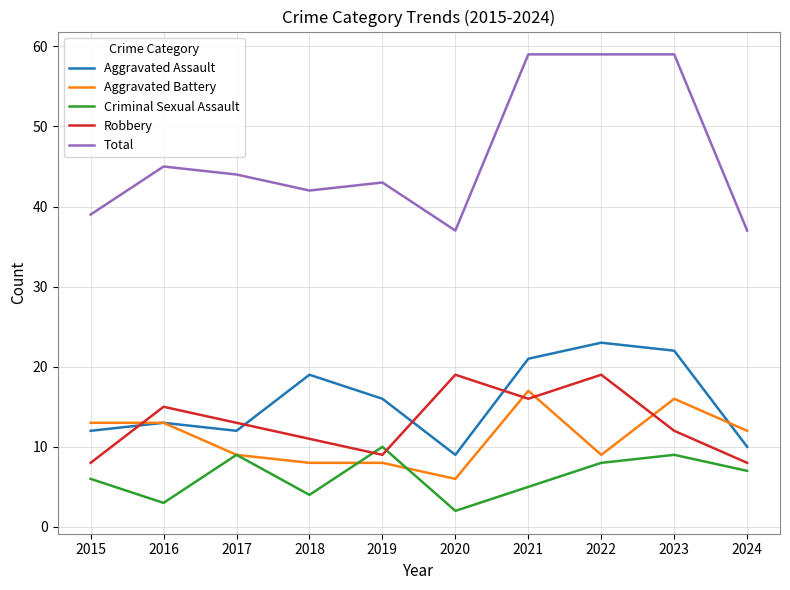

At which label does Aggravated Battery reach its minimum?

2020